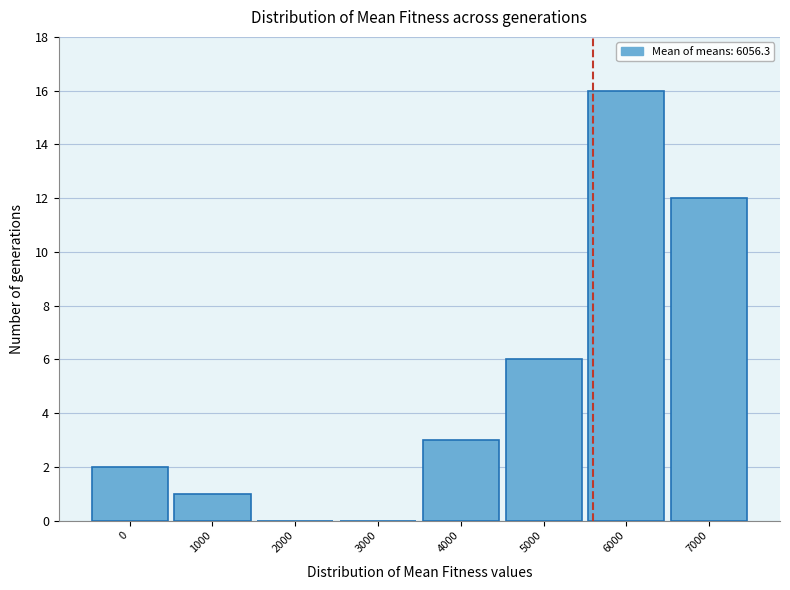

Reading left to right, transcribe all the data shown in this chart.

0=2	1000=1	2000=0	3000=0	4000=3	5000=6	6000=16	7000=12